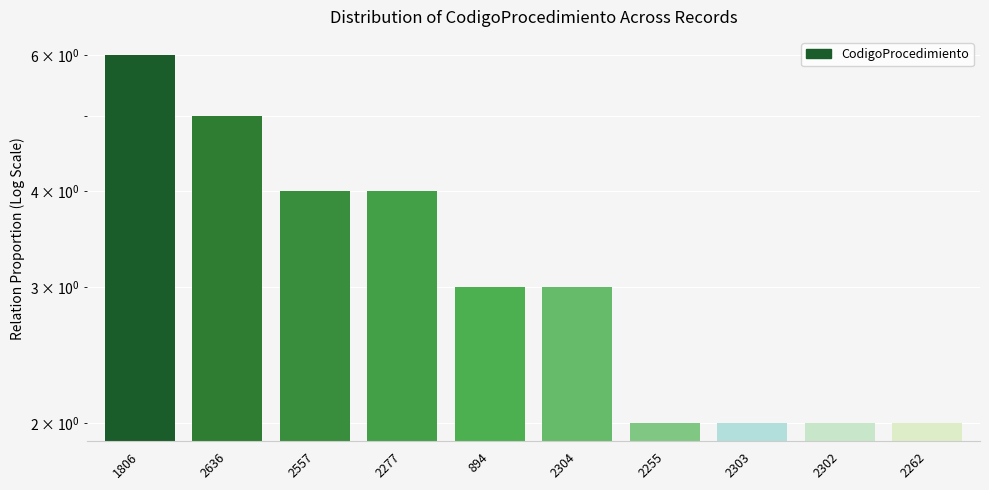

Where does the data first go above 3?

1806